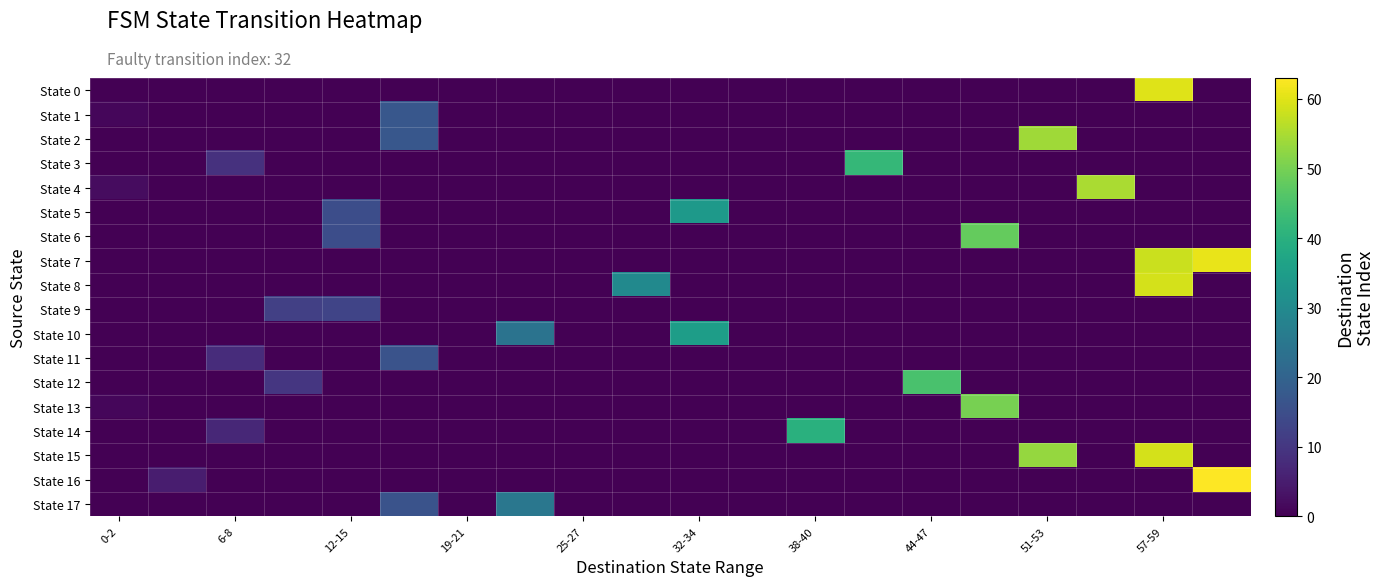

Rank the series by their maximum value, from highest to lowest.

State 16, State 7, State 0, State 8, State 15, State 4, State 2, State 13, State 6, State 12, State 3, State 14, State 10, State 5, State 17, State 1, State 11, State 9